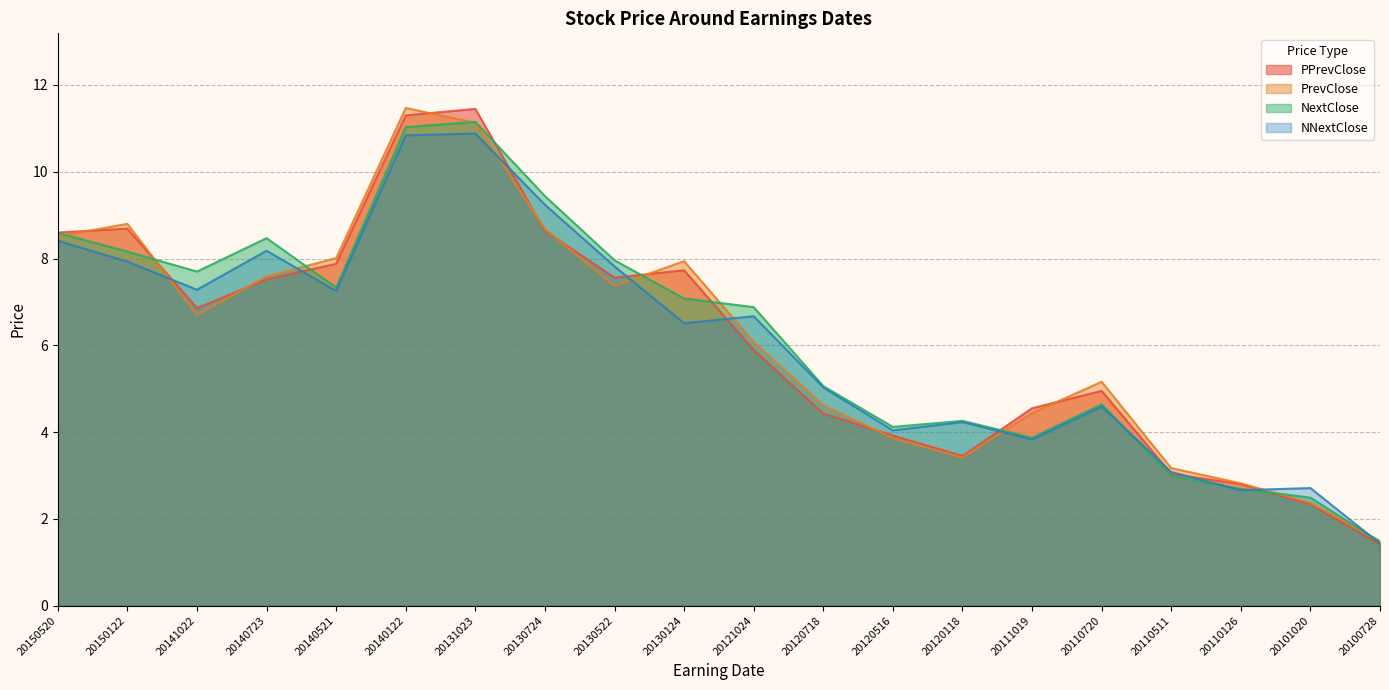

What is the total value across all series at 20120516?

15.9